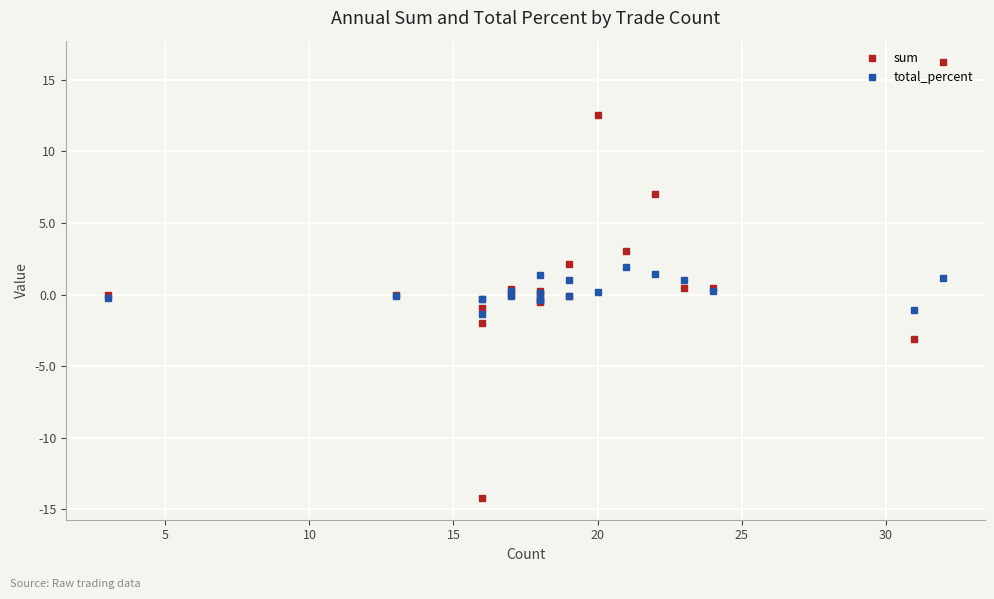

How many distinct data groups are displayed?

2